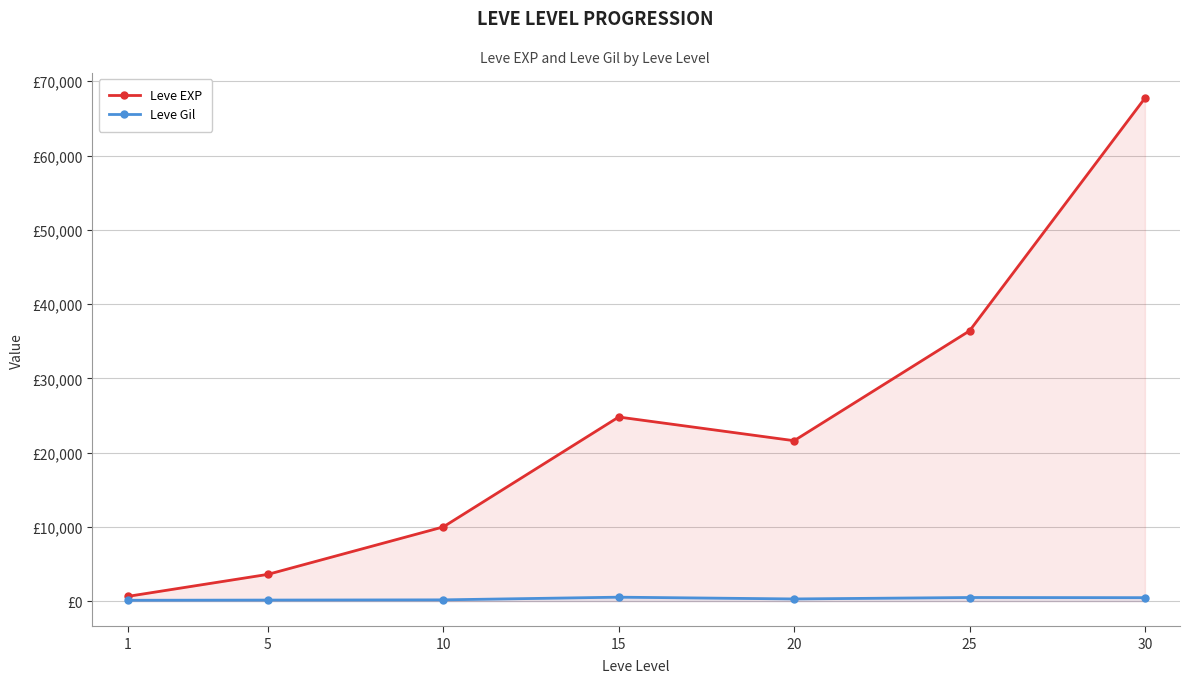

The Leve Gil series shows 183 at 1. True or false?

False